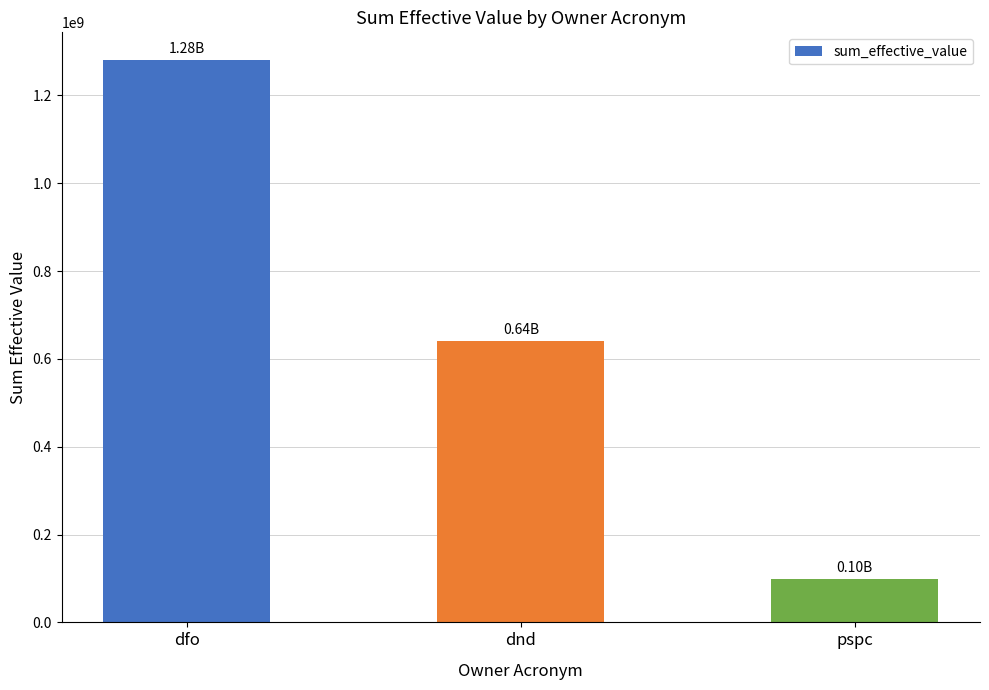

Approximately how many times larger is the value at pspc compared to dfo?

0.1